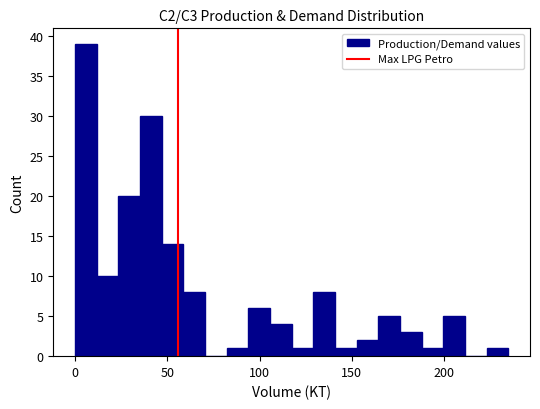

Around what value on the x-axis is the tallest bar? Give the approximate position of its centre, as read against the axis.

5